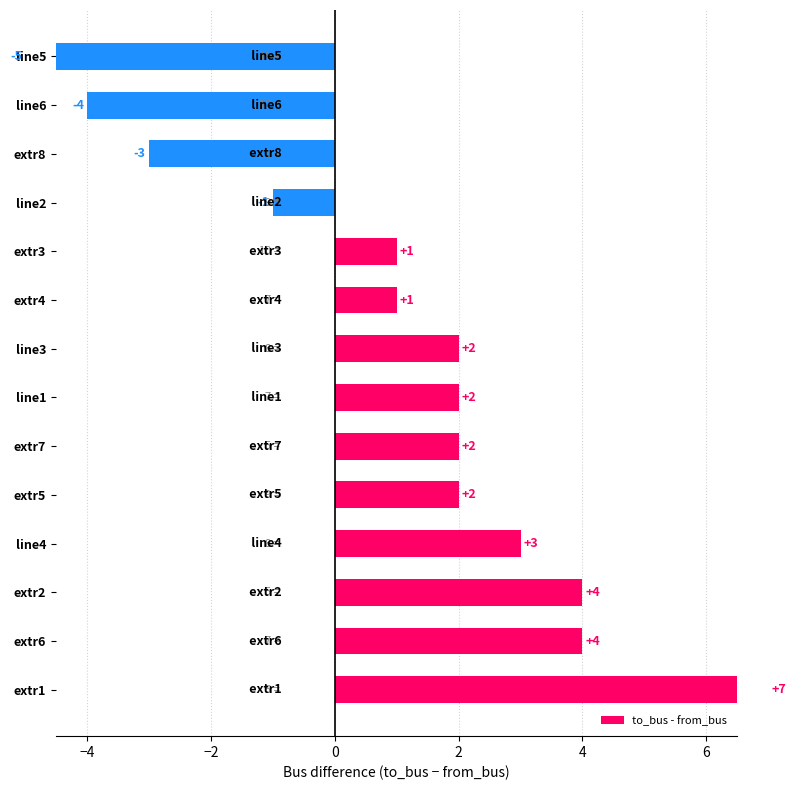

What is the smallest value displayed?

-5